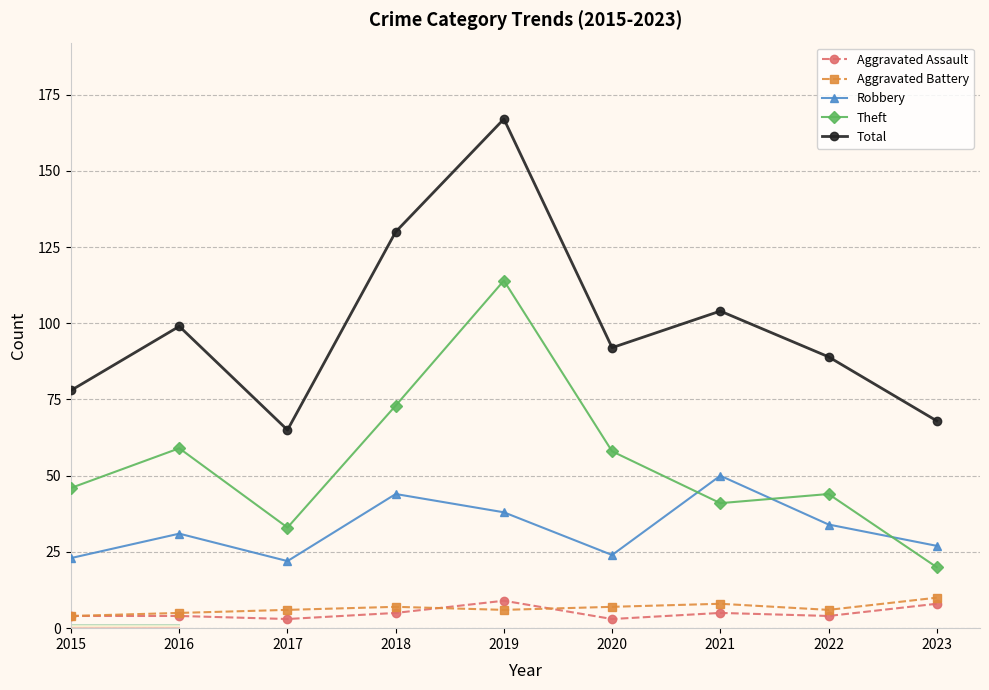

Does the chart display data point markers on the line(s)?

Yes